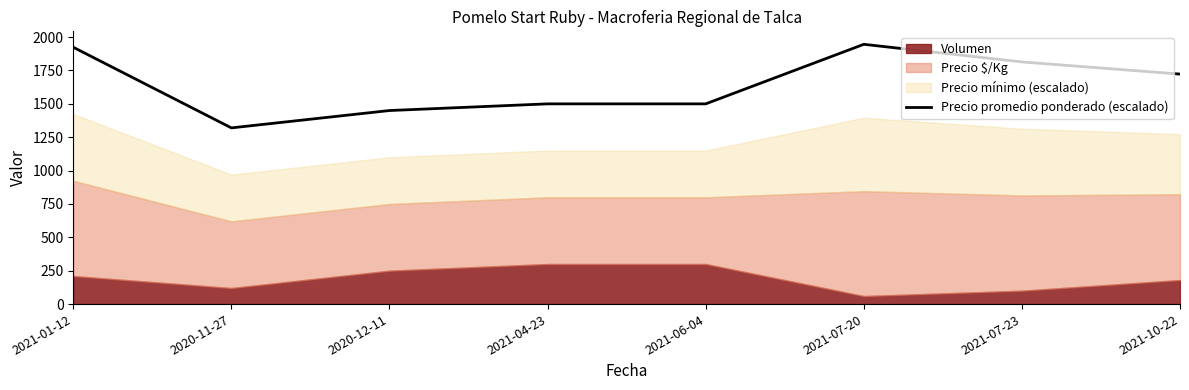

What is the sum of all values?

13177